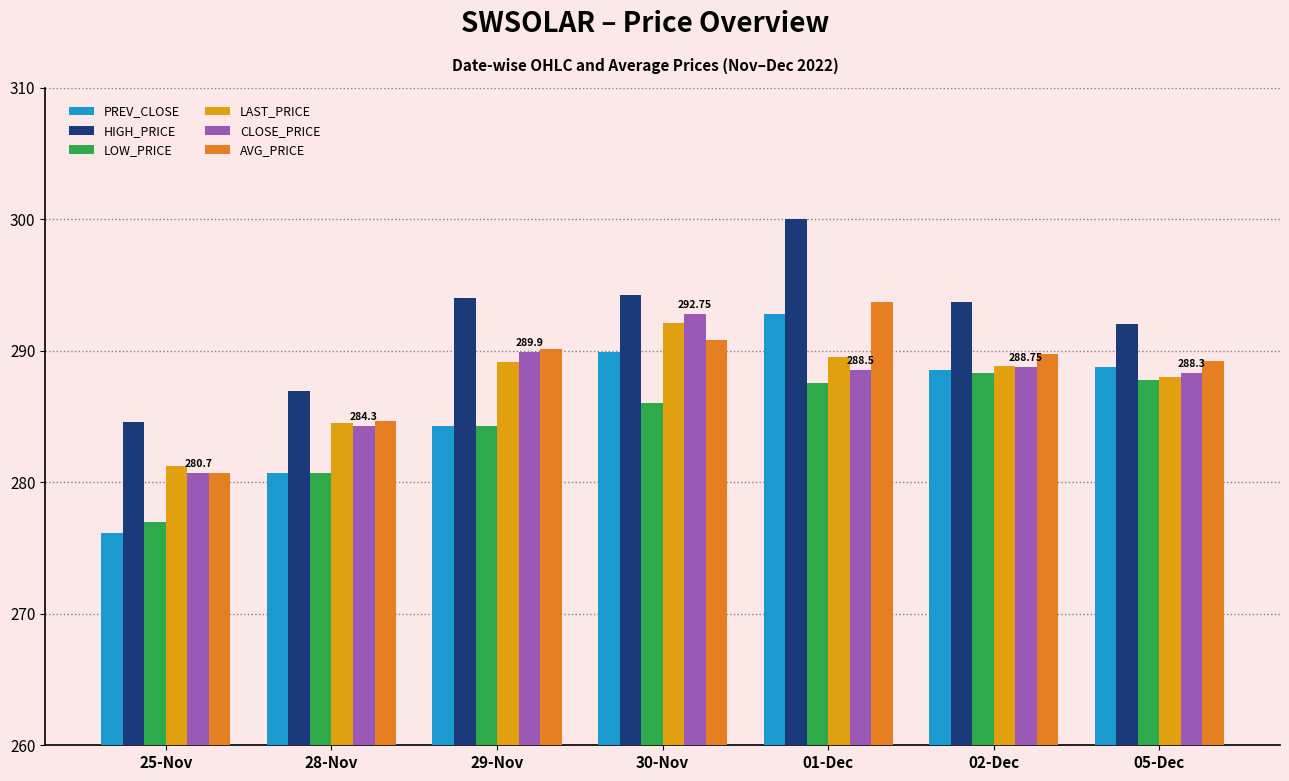

Is it true that LOW_PRICE equals 288.3 at 02-Dec?

True